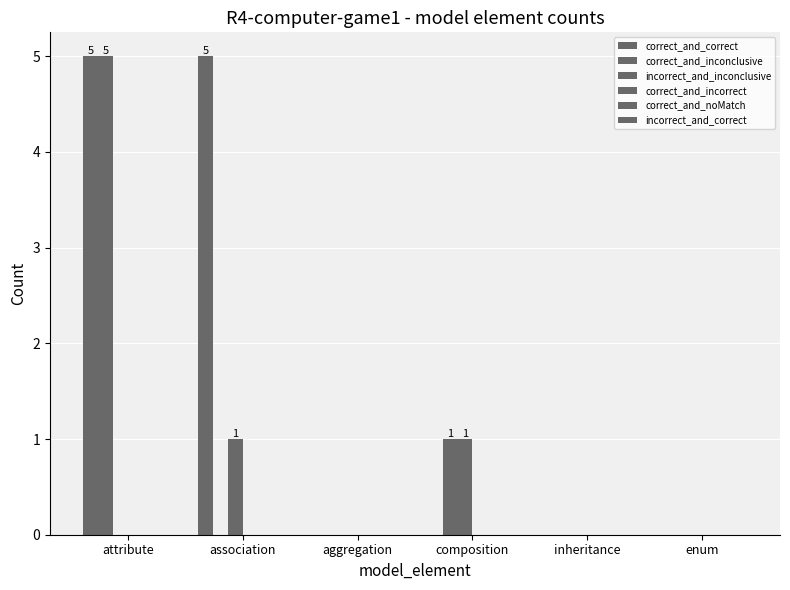

Which series changed the most between composition and enum?

correct_and_inconclusive